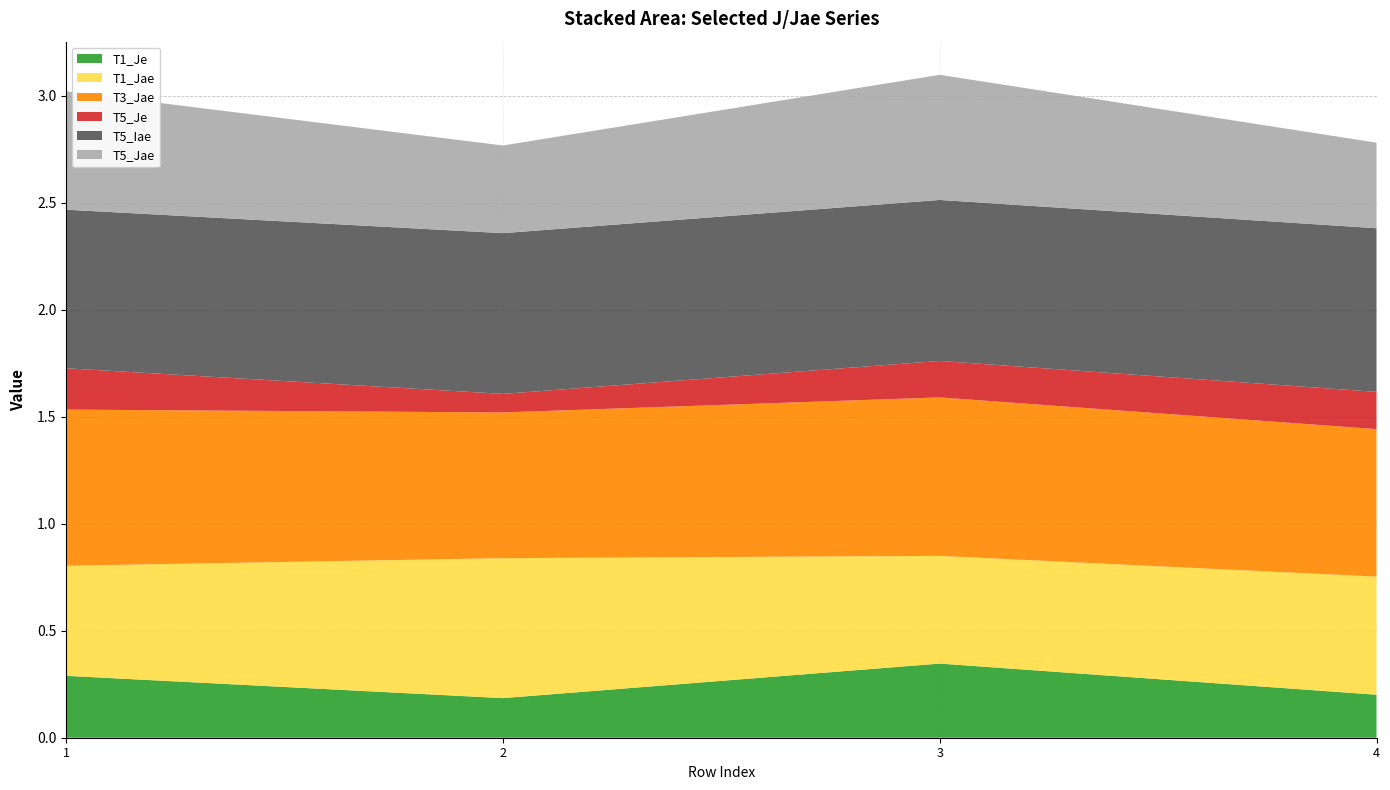

Reading right to left, what are all the values shown in this chart?

T1_Je: 0.2	0.3	0.2	0.3
T1_Jae: 0.6	0.5	0.7	0.5
T3_Jae: 0.7	0.7	0.7	0.7
T5_Je: 0.2	0.2	0.1	0.2
T5_Iae: 0.8	0.8	0.8	0.7
T5_Jae: 0.4	0.6	0.4	0.6